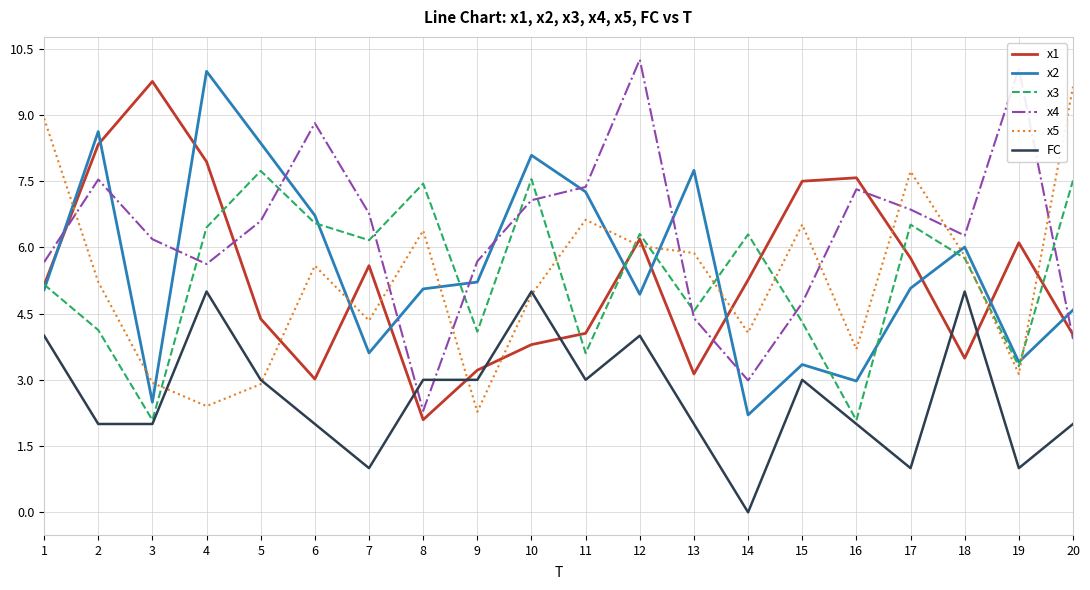

What is the maximum value for x5?

9.6